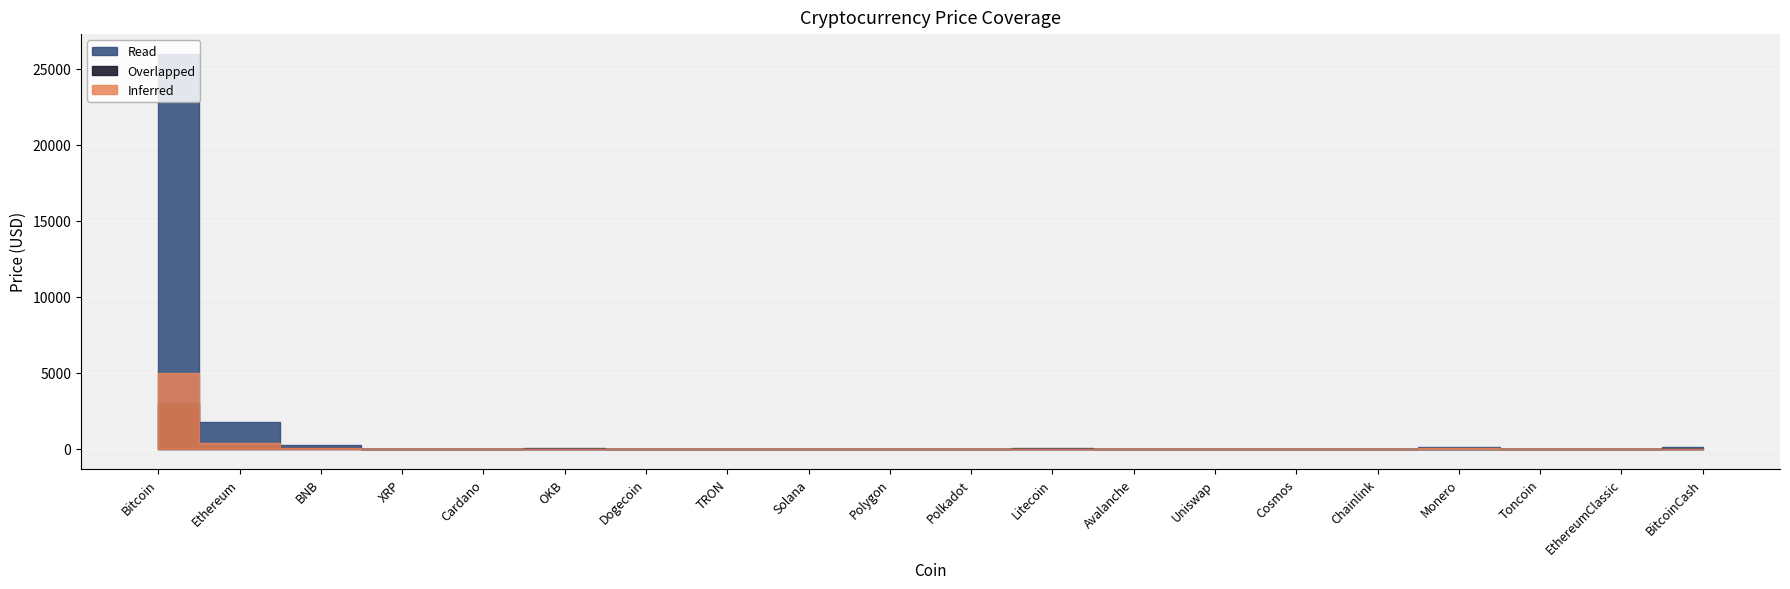

Reading right to left, what are all the values shown in this chart?

Inferred: BitcoinCash=20.0	EthereumClassic=3.0	Toncoin=0.3	Monero=28.0	Chainlink=1.0	Cosmos=1.7	Uniswap=0.8	Avalanche=2.3	Litecoin=15.0	Polkadot=0.9	Polygon=0.1	Solana=3.0	TRON=0.0	Dogecoin=0.0	OKB=8.0	Cardano=0.1	XRP=0.1	BNB=50.0	Ethereum=400.0	Bitcoin=5000.0
Overlapped: BitcoinCash=13.0	EthereumClassic=2.0	Toncoin=0.2	Monero=18.0	Chainlink=0.7	Cosmos=1.1	Uniswap=0.5	Avalanche=1.5	Litecoin=10.0	Polkadot=0.6	Polygon=0.1	Solana=2.0	TRON=0.0	Dogecoin=0.0	OKB=5.0	Cardano=0.0	XRP=0.1	BNB=30.0	Ethereum=250.0	Bitcoin=3000.0
Read: BitcoinCash=102.9	EthereumClassic=15.1	Toncoin=1.5	Monero=139.2	Chainlink=5.2	Cosmos=8.7	Uniswap=4.2	Avalanche=11.5	Litecoin=77.6	Polkadot=4.5	Polygon=0.6	Solana=15.5	TRON=0.1	Dogecoin=0.1	OKB=39.4	Cardano=0.3	XRP=0.5	BNB=235.9	Ethereum=1748.1	Bitcoin=25972.5